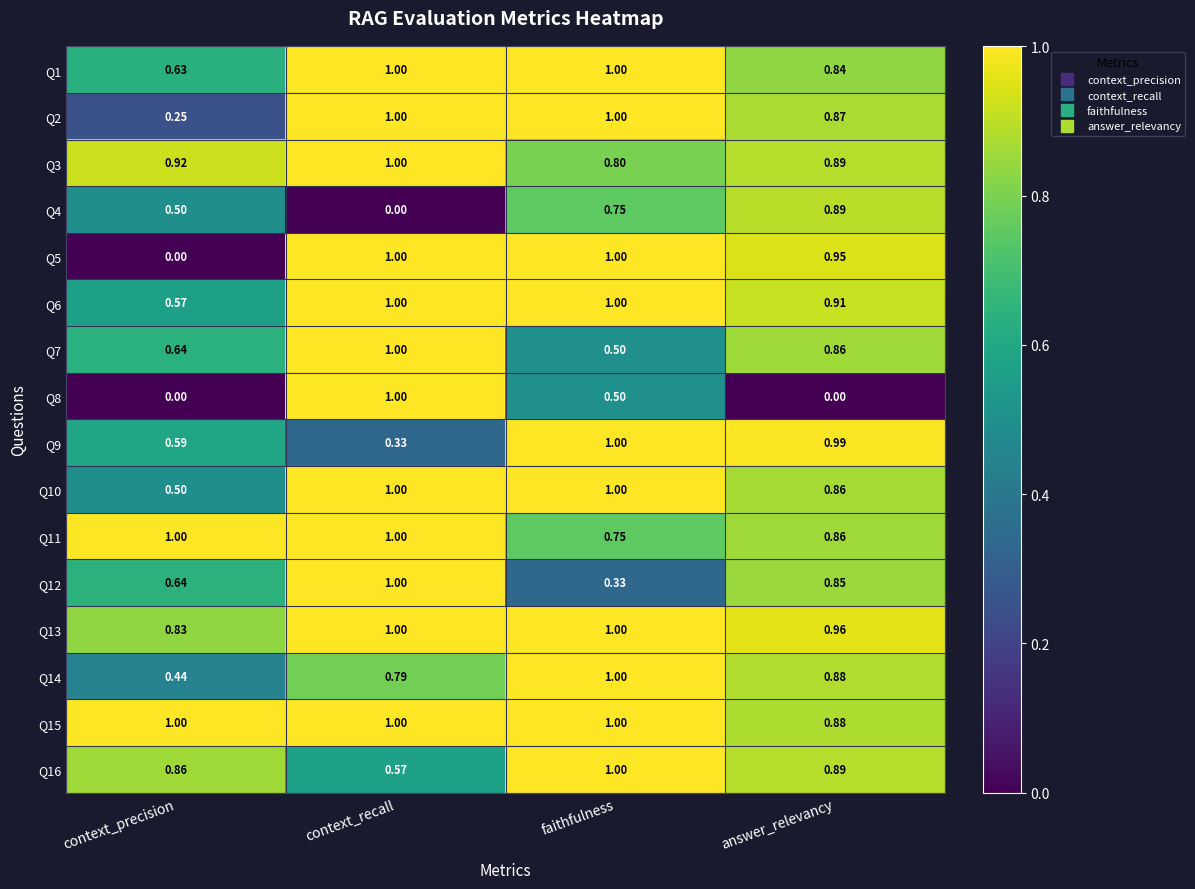

What is the greatest value displayed?

1.0